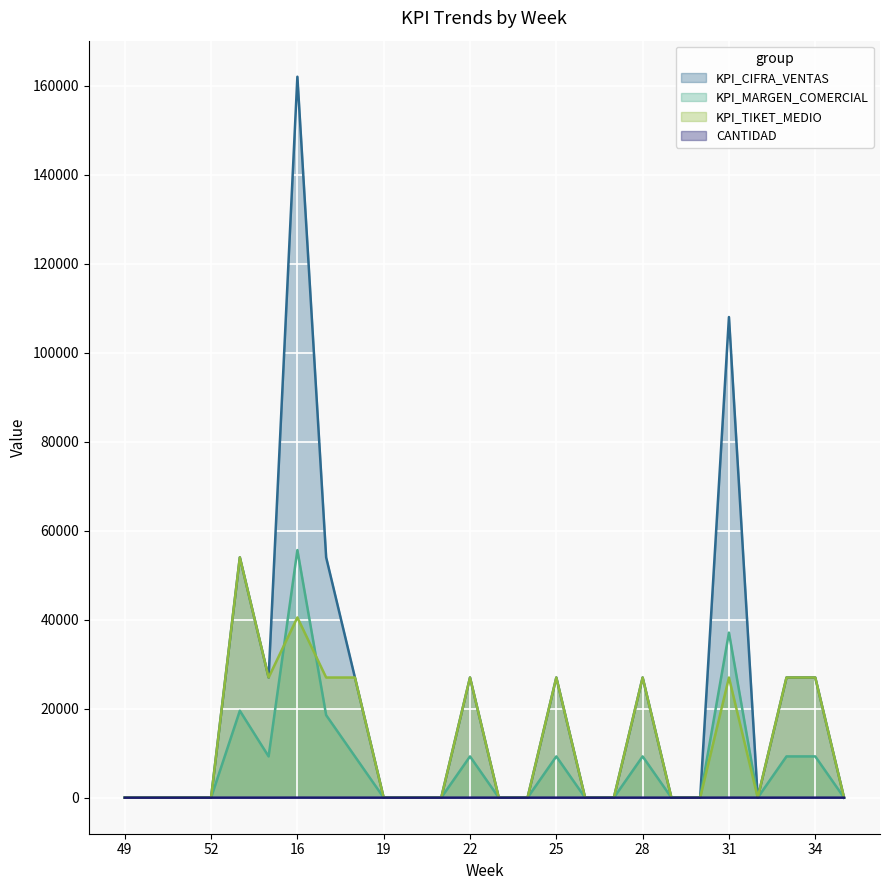

Reading left to right, list all the values displayed in this chart.

KPI_CIFRA_VENTAS: 49=0	50=0	51=0	52=0	13=54000	15=27000	16=162000	17=54000	18=27000	19=0	20=0	21=0	22=27000	23=0	24=0	25=27000	26=0	27=0	28=27000	29=0	30=0	31=108000	32=0	33=27000	34=27000	35=0
KPI_MARGEN_COMERCIAL: 49=0	50=0	51=0	52=0	13=19533	15=9273	16=55636	17=18545	18=9273	19=0	20=0	21=0	22=9273	23=0	24=0	25=9273	26=0	27=0	28=9273	29=0	30=0	31=37091	32=0	33=9273	34=9273	35=0
KPI_TIKET_MEDIO: 49=0	50=0	51=0	52=0	13=54000	15=27000	16=40500	17=27000	18=27000	19=0	20=0	21=0	22=27000	23=0	24=0	25=27000	26=0	27=0	28=27000	29=0	30=0	31=27000	32=0	33=27000	34=27000	35=0
CANTIDAD: 49=0	50=0	51=0	52=0	13=2	15=1	16=6	17=2	18=1	19=0	20=0	21=0	22=1	23=0	24=0	25=1	26=0	27=0	28=1	29=0	30=0	31=4	32=0	33=1	34=1	35=0